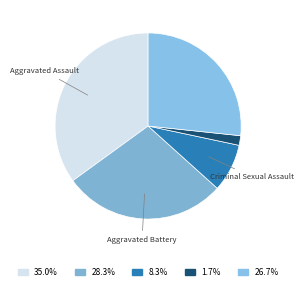

How many segments does this pie chart have?

5